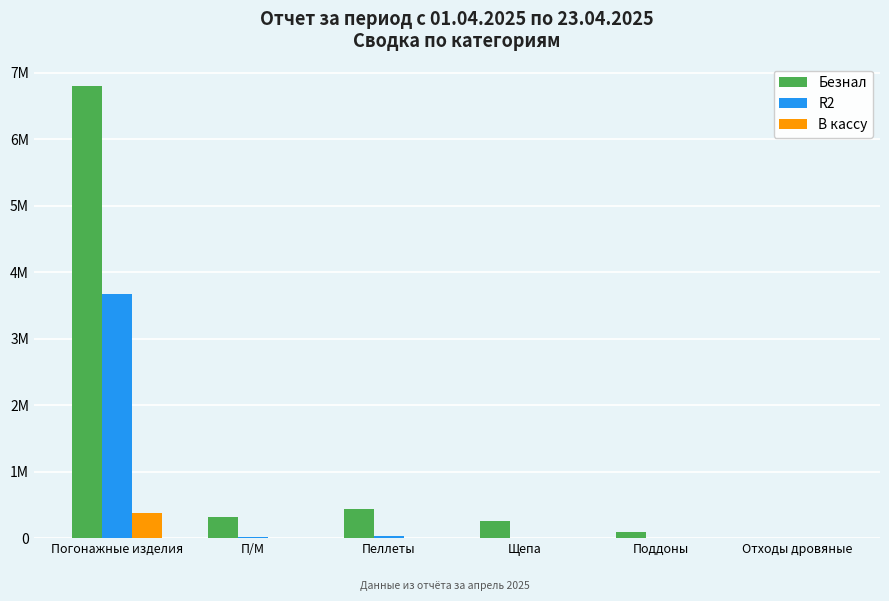

Are the bars grouped side by side (vs. stacked)?

Yes